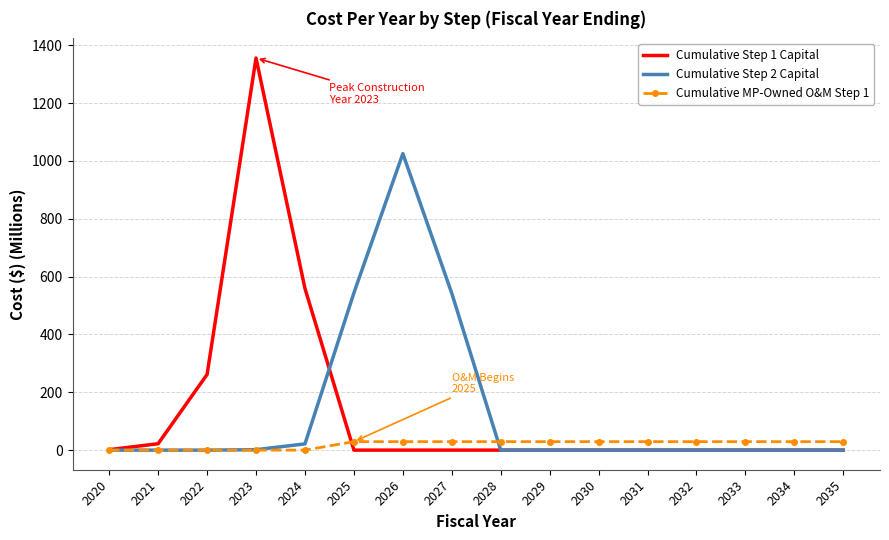

Count the number of data series in this chart.

3